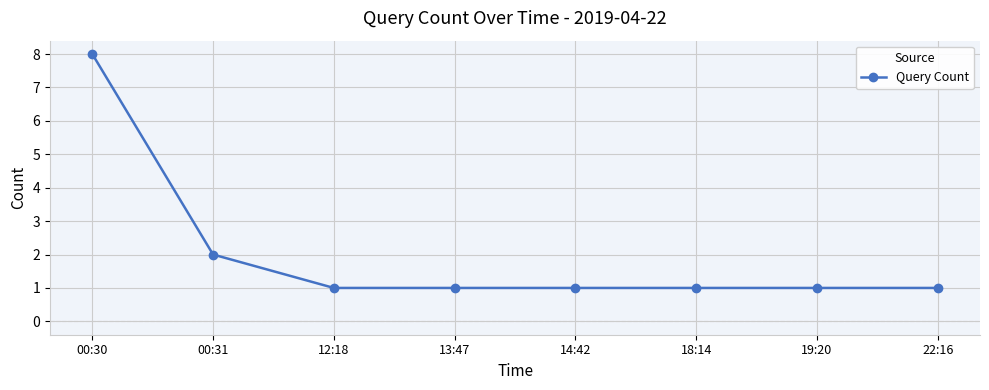

What is the label of the 4th point from the left?

13:47